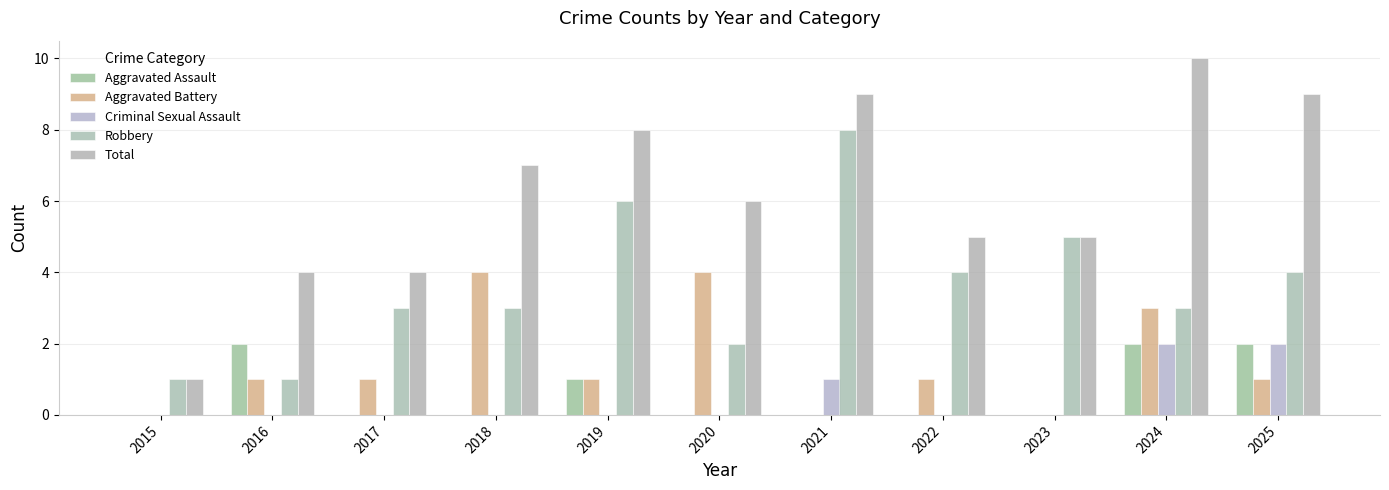

What is the value of the Aggravated Battery bar at the 10th from the left?

3